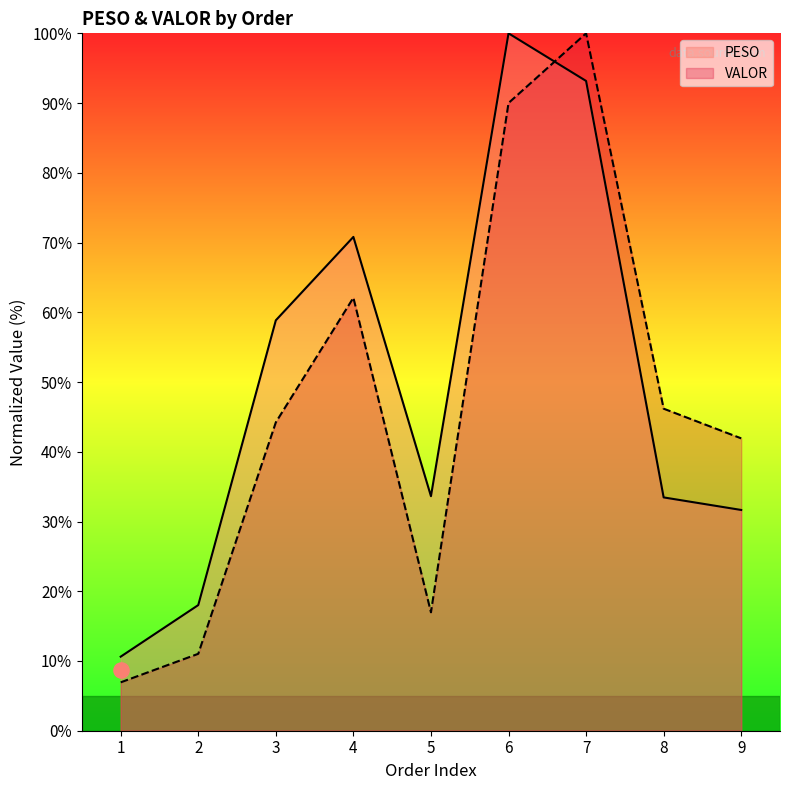

Which series contains the highest Y value?

PESO